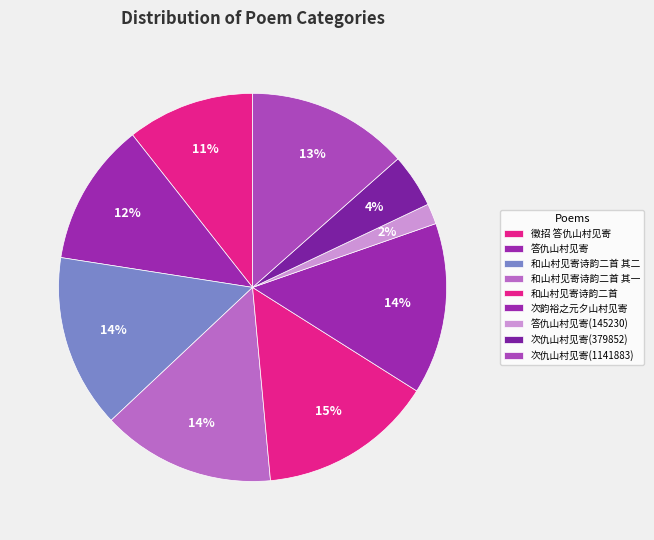

True or false: 次仇山村见寄(1141883) accounts for 28% of the total.

False